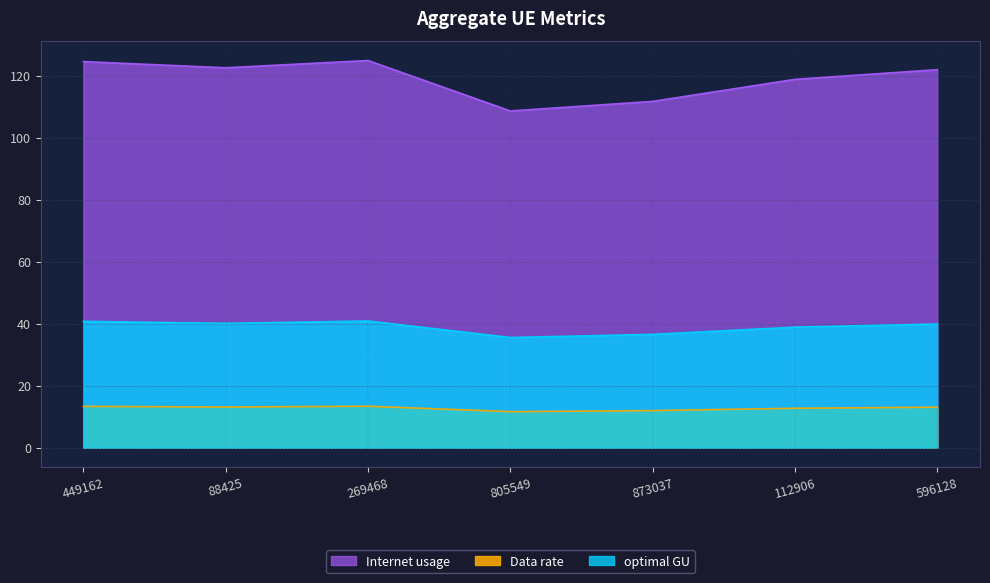

What value does the optimal GU series have at 805549?

35.6